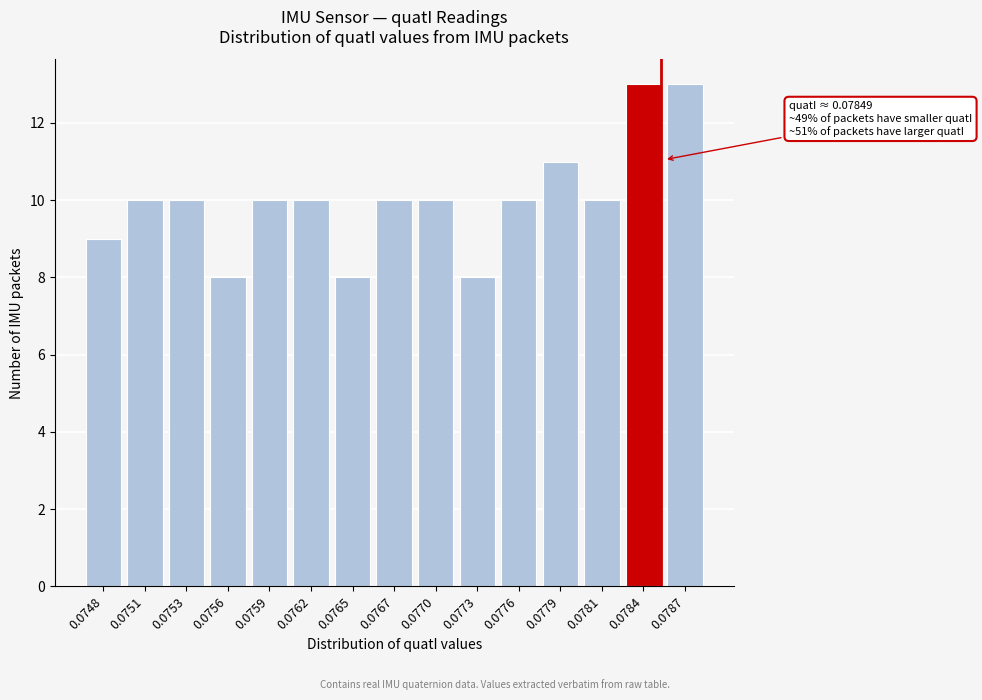

Reading right to left, transcribe all the data shown in this chart.

13	13	10	11	10	8	10	10	8	10	10	8	10	10	9